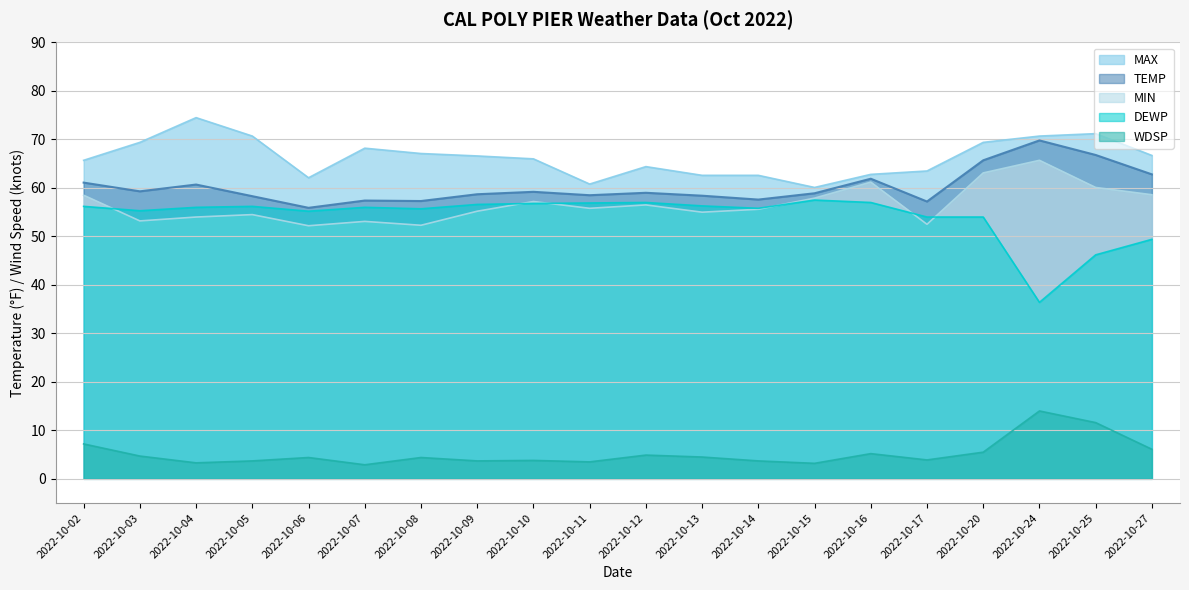

What is the sum of all MAX values?

1325.1